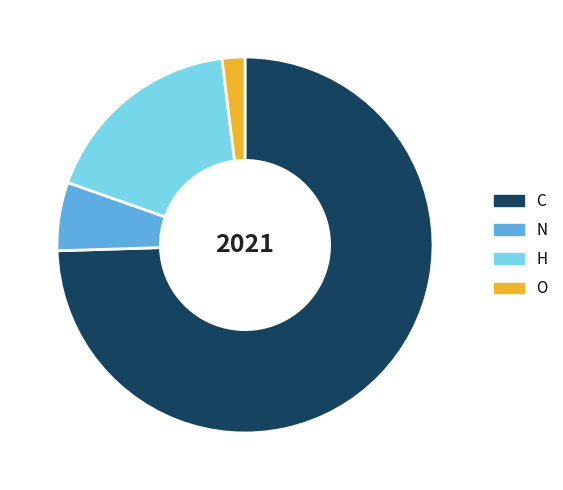

Which slice represents more than half of the pie?

C